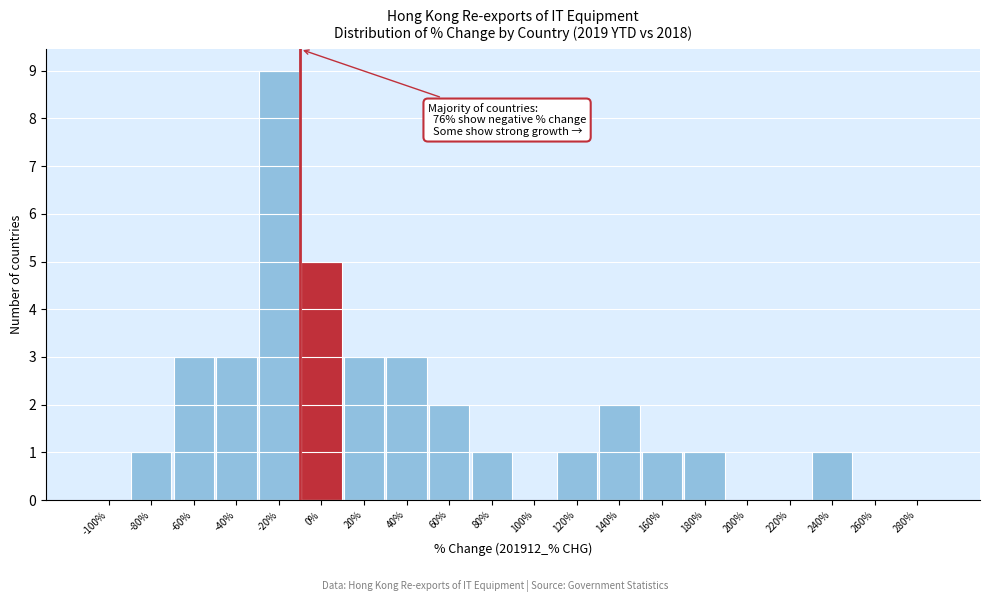

Reading right to left, extract all data points from this chart.

280%=0	260%=0	240%=1	220%=0	200%=0	180%=1	160%=1	140%=2	120%=1	100%=0	80%=1	60%=2	40%=3	20%=3	0%=5	-20%=9	-40%=3	-60%=3	-80%=1	-100%=0